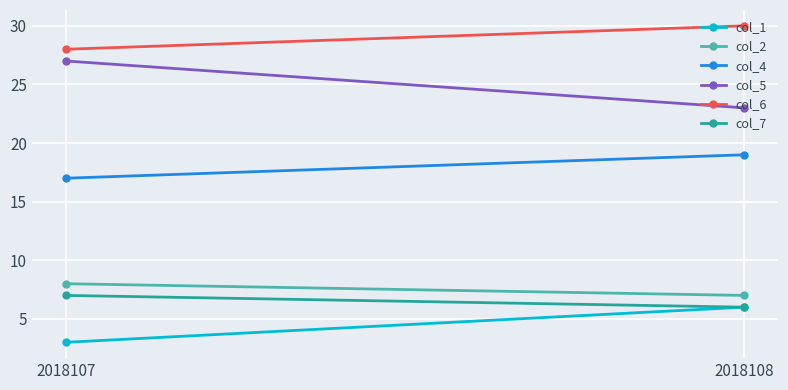

What is the sum of the col_5 values at 2018108 and 2018107?

50